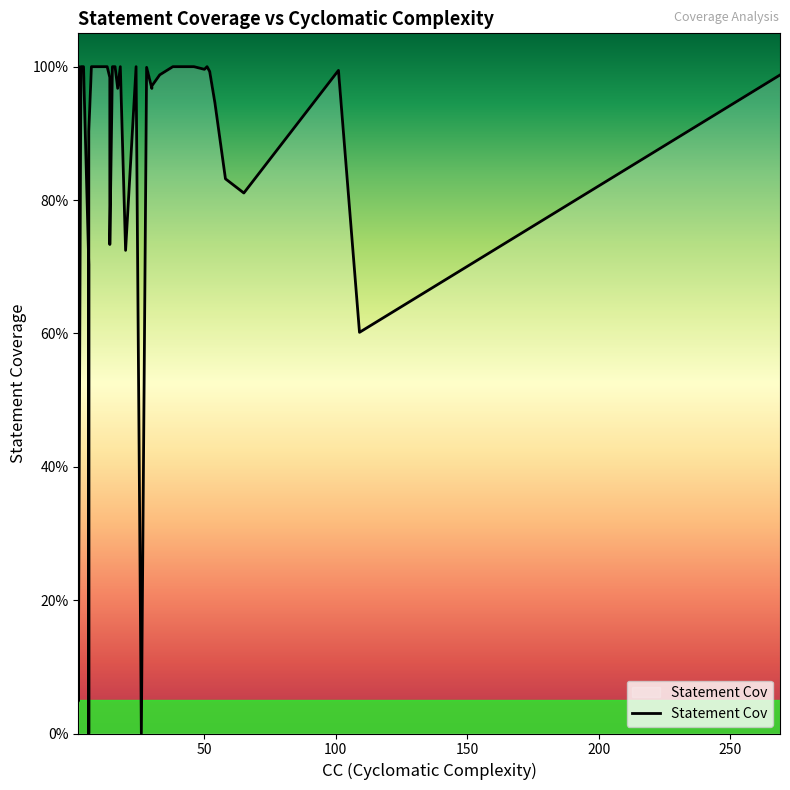

What is the sum of all values?

35.1